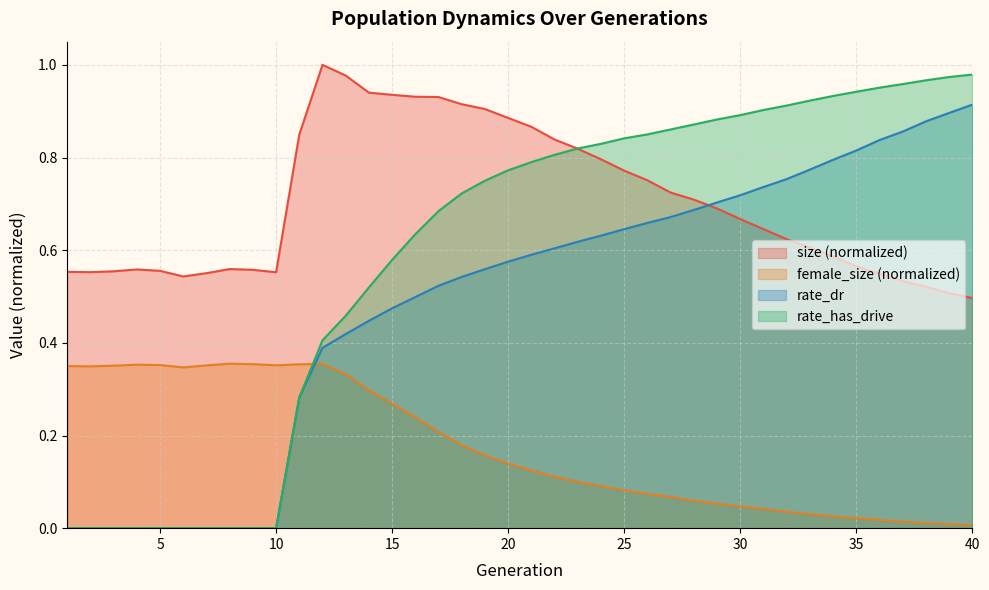

What is the spread (max minus min) of values at 33?

0.9